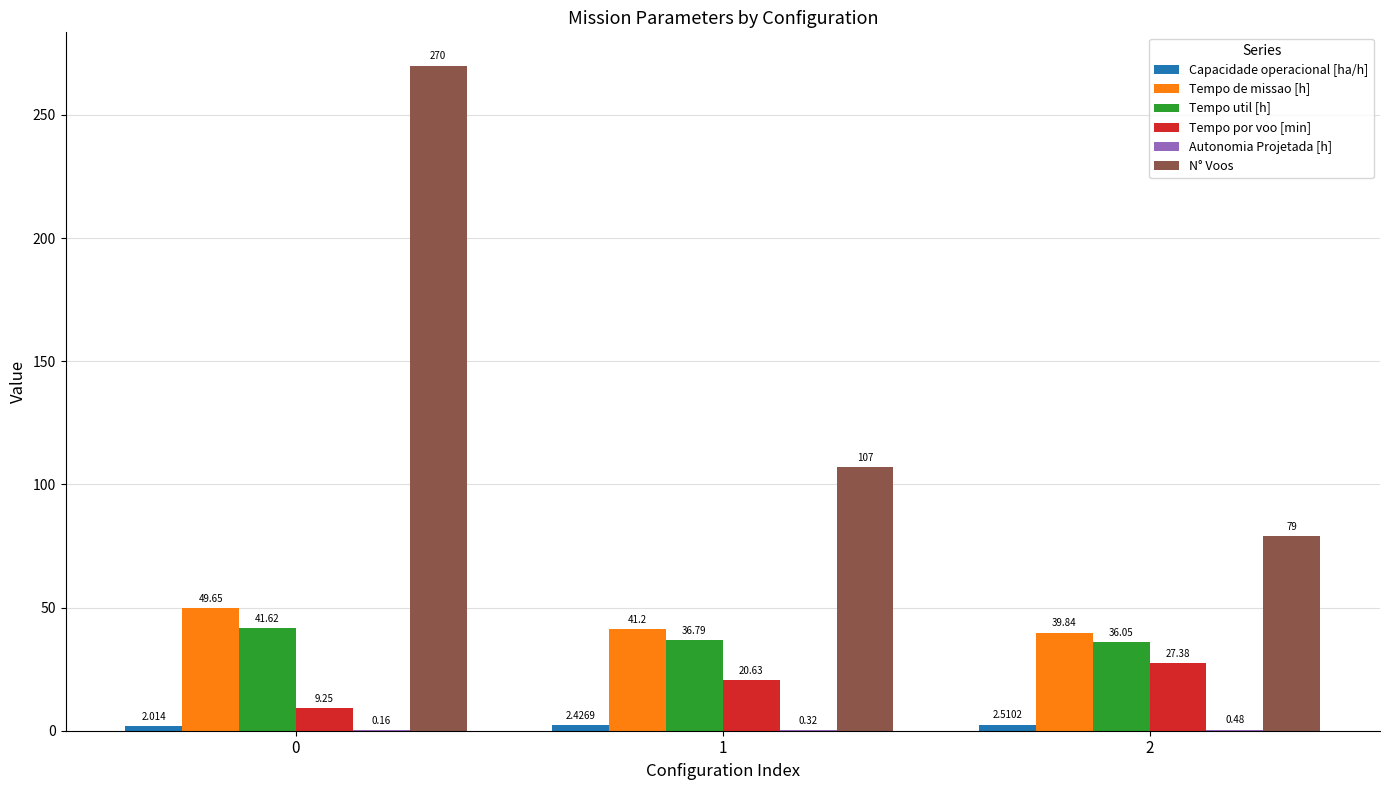

Count the number of data series in this chart.

6